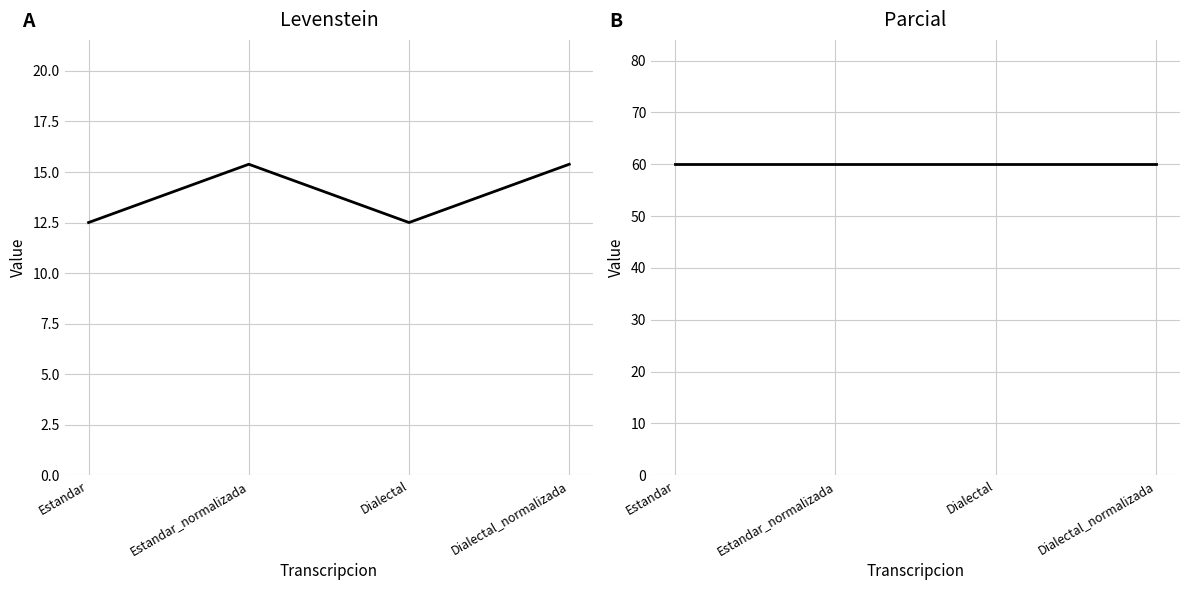

How many lines are shown in the chart?

2